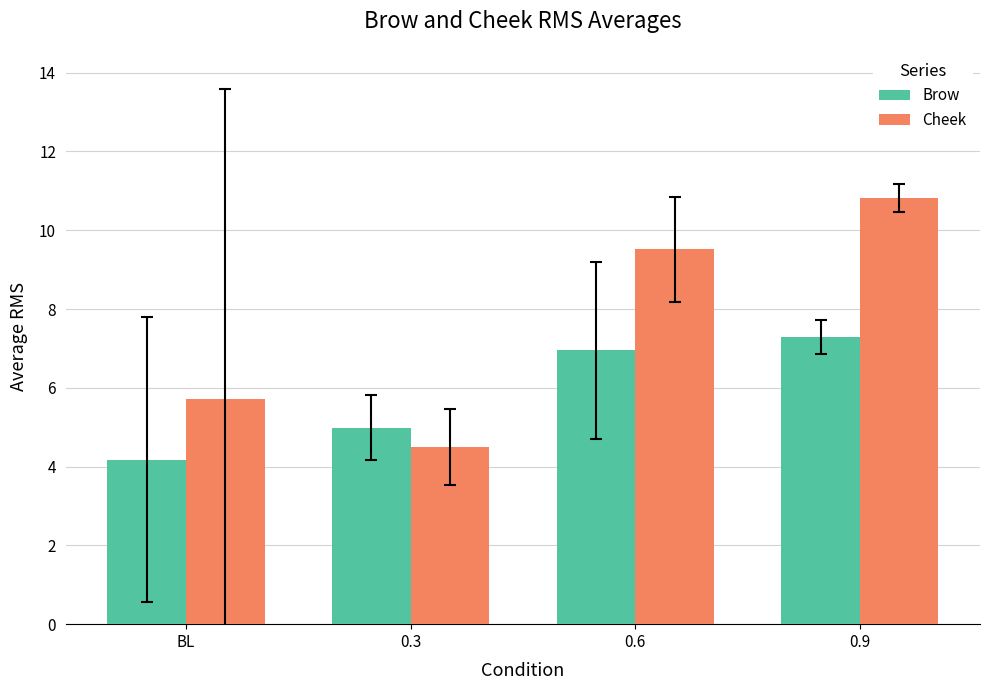

How many groups of bars are there?

4